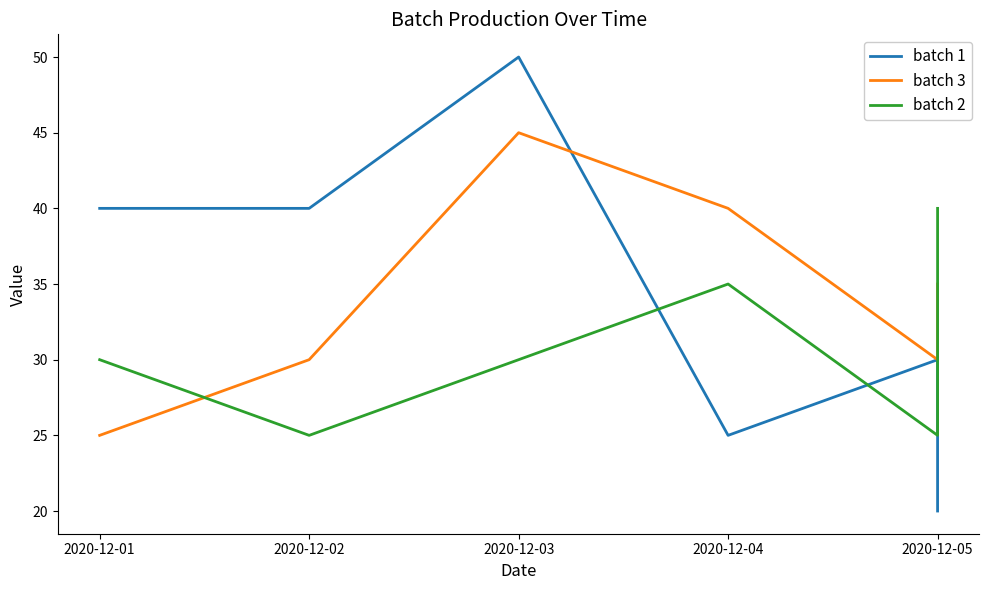

How many data points in batch 1 are above 40?

1